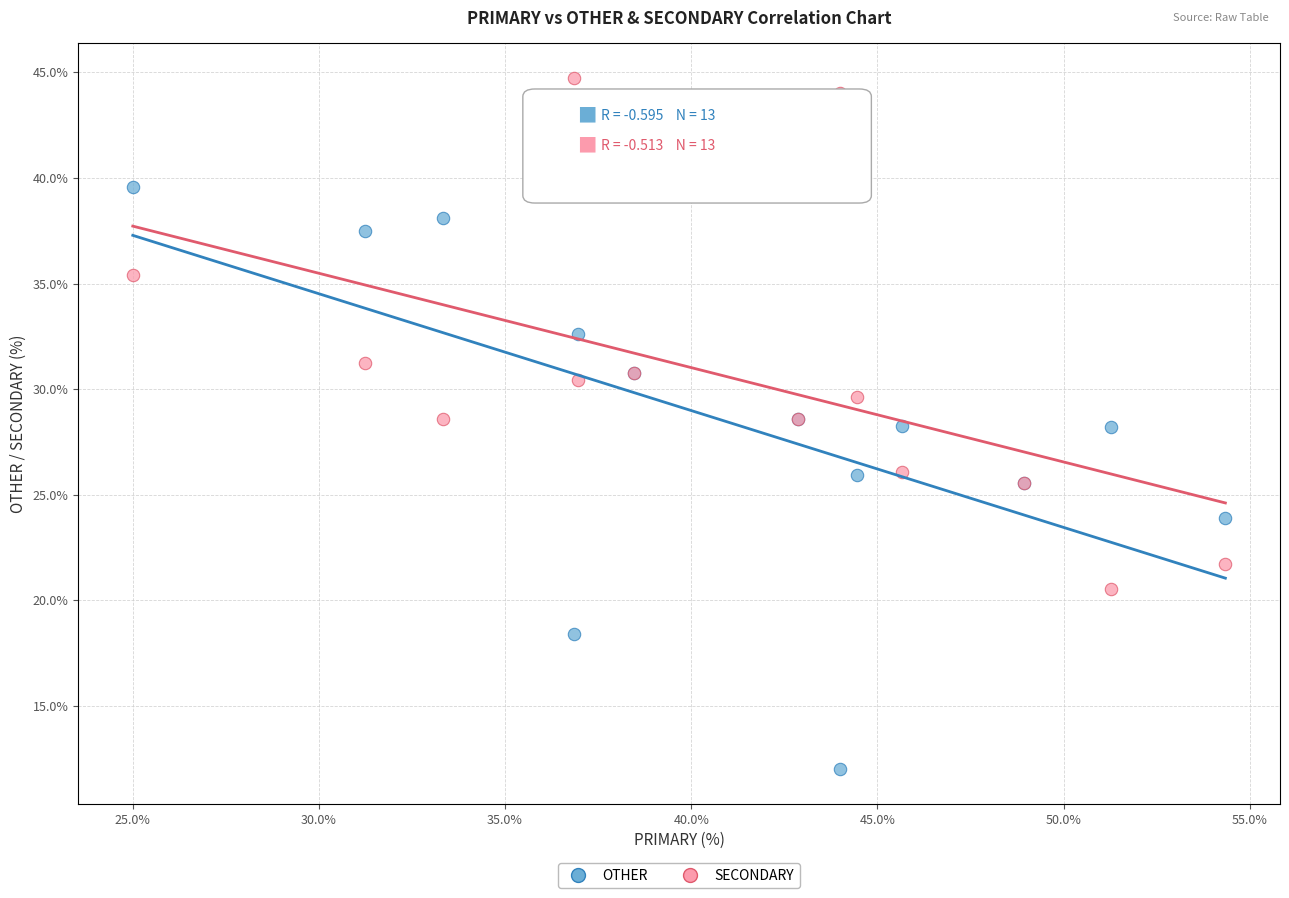

Which series reaches the minimum Y coordinate?

OTHER